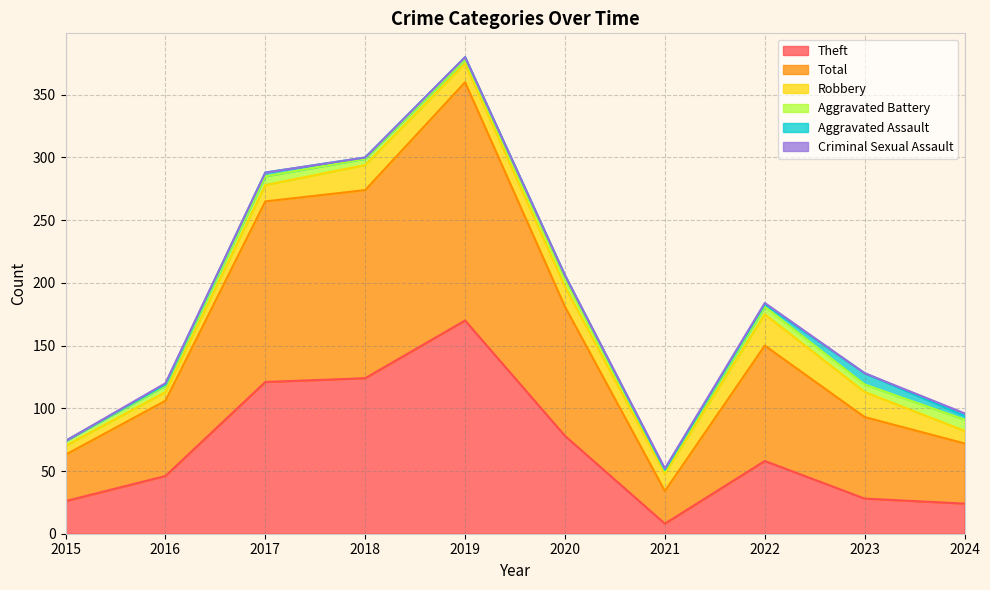

Reading left to right, transcribe all the data shown in this chart.

Theft: 26	46	121	124	170	78	8	58	28	24
Total: 37	60	144	150	190	103	26	92	65	48
Robbery: 7	7	13	20	15	16	14	25	20	10
Aggravated Battery: 4	5	7	5	3	6	2	6	6	9
Aggravated Assault: 0	1	3	1	2	3	1	2	9	3
Criminal Sexual Assault: 0	1	0	0	0	0	1	1	0	2